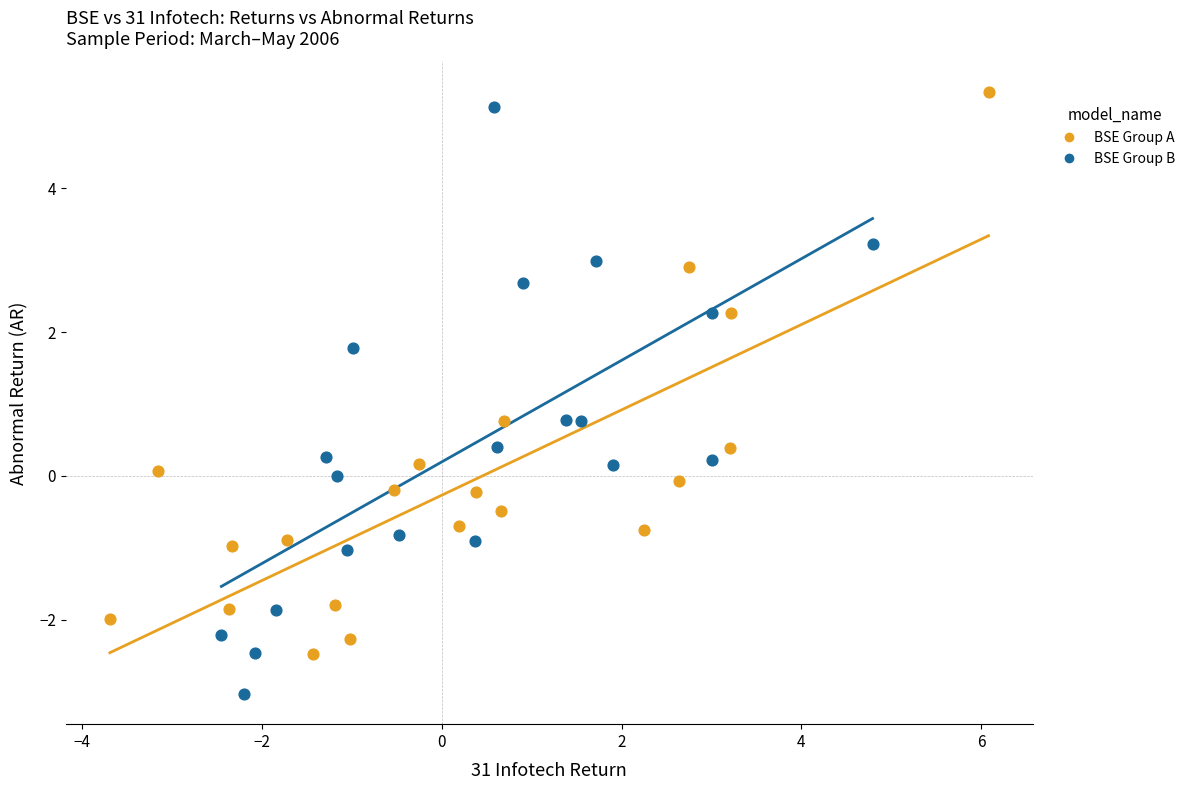

Which series contains the lowest Y value?

BSE Group B